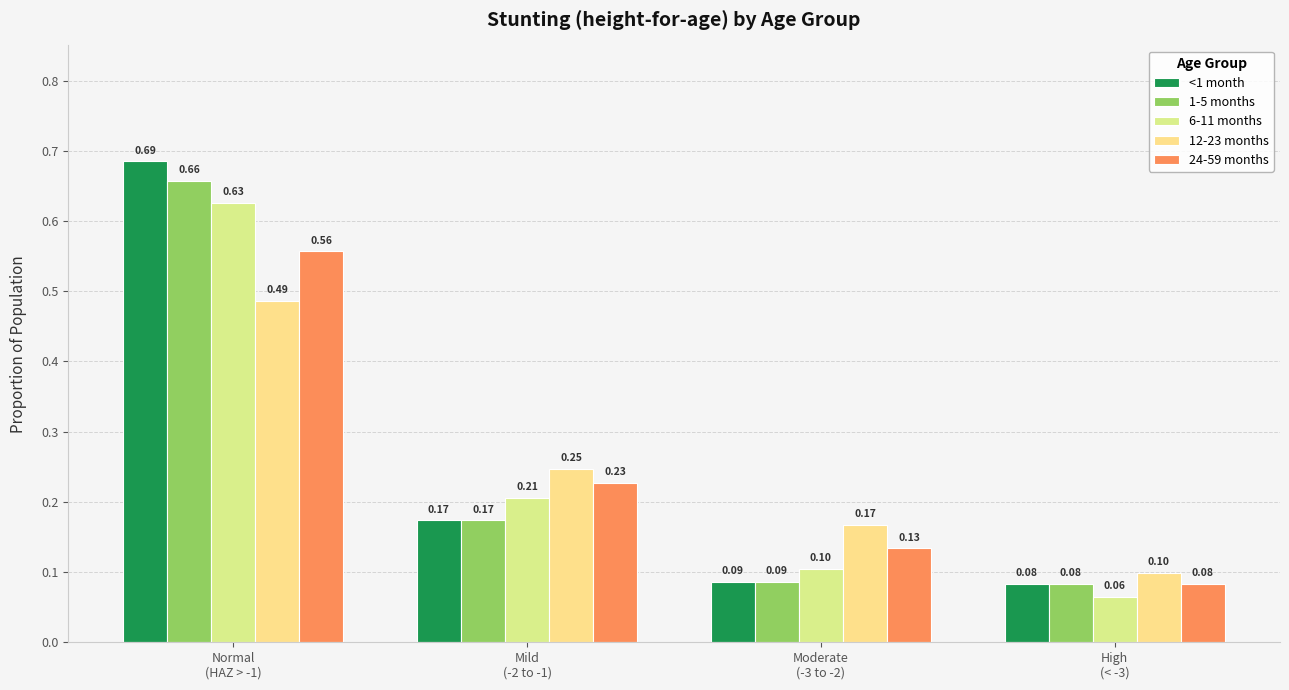

Count the 24-59 months values in the range 0 to 1.

4